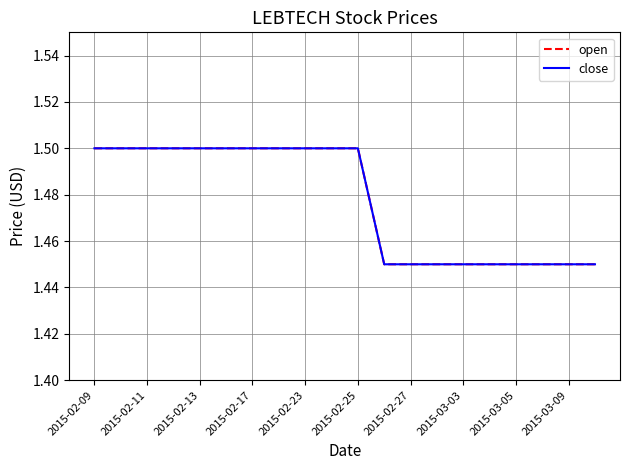

How many open values are between 1 and 2?

20